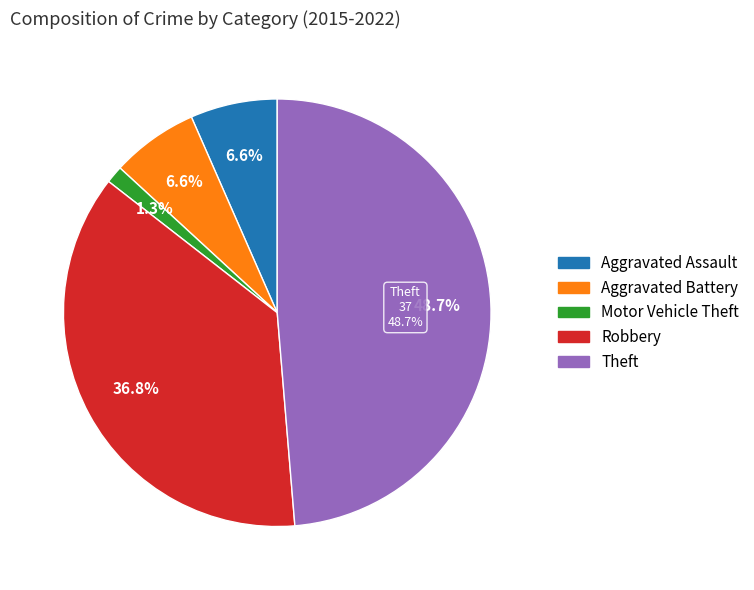

To the nearest percent, what is the difference between the largest and smallest slice percentages?

47%